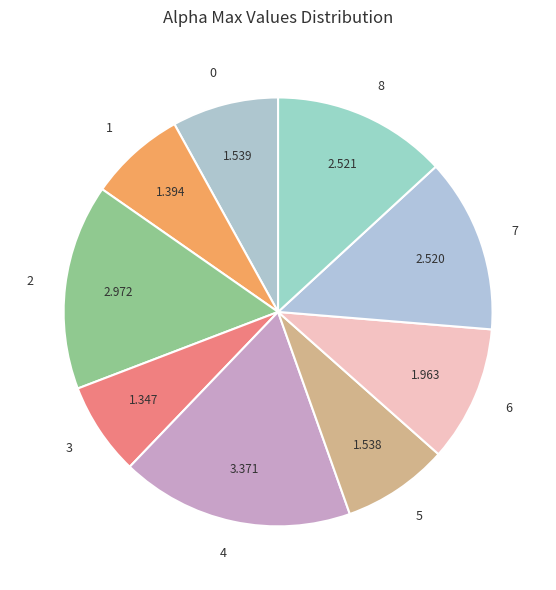

Combined, do 4 and 7 account for over 50%?

No